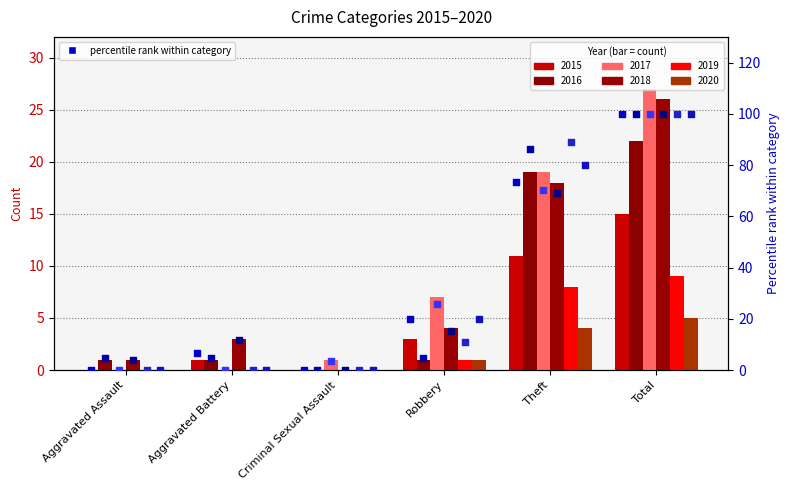

Which series reaches the minimum Y coordinate?

2015 pct